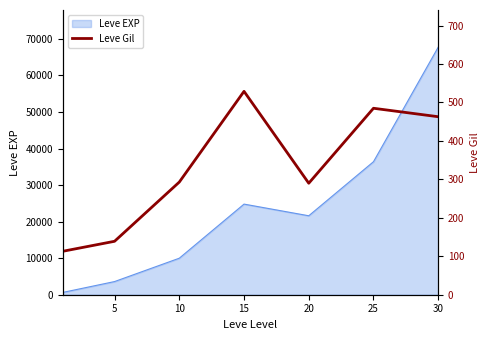

What is the highest value of the Leve EXP series?

67730